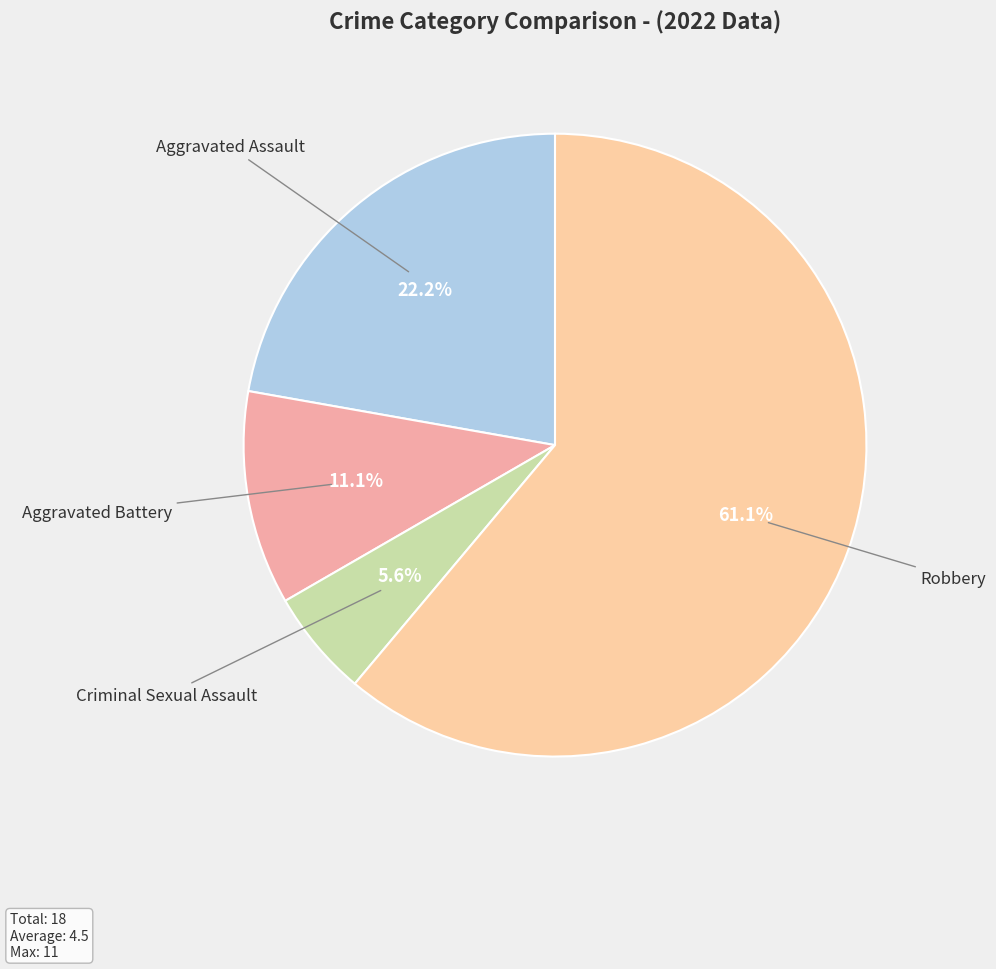

Is there any slice that represents more than half of the pie?

Yes